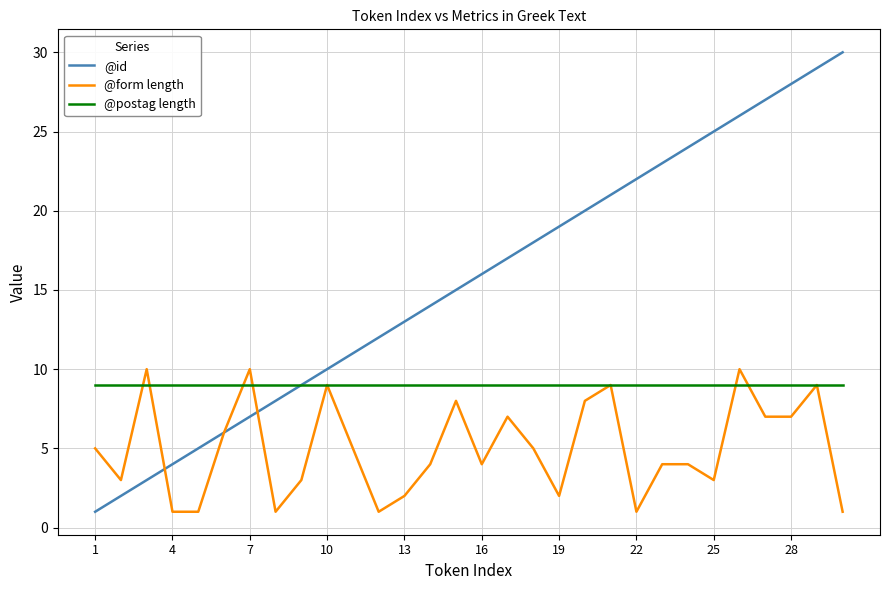

Which series has the widest spread of values?

@id